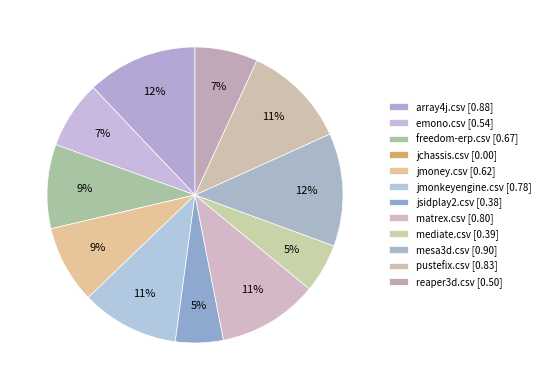

To the nearest percent, what portion does jmonkeyengine.csv represent?

11%